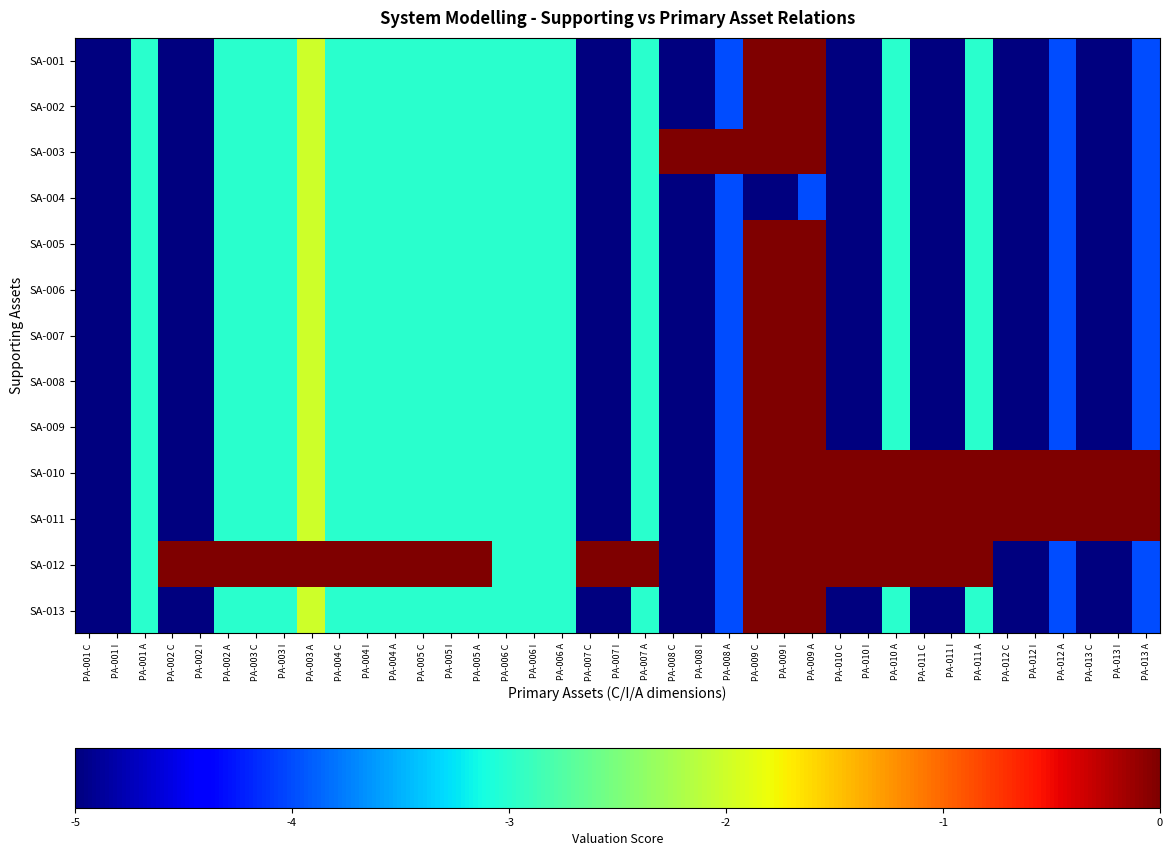

What is the difference between the highest and lowest values at PA-003 C?

3